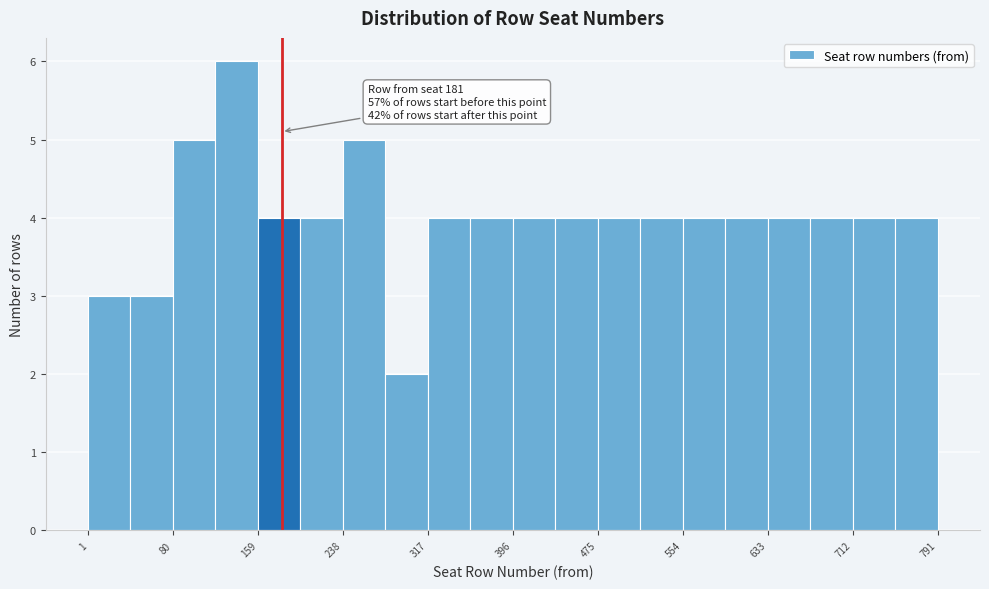

Around what value on the x-axis is the tallest bar? Give the approximate position of its centre, as read against the axis.

140